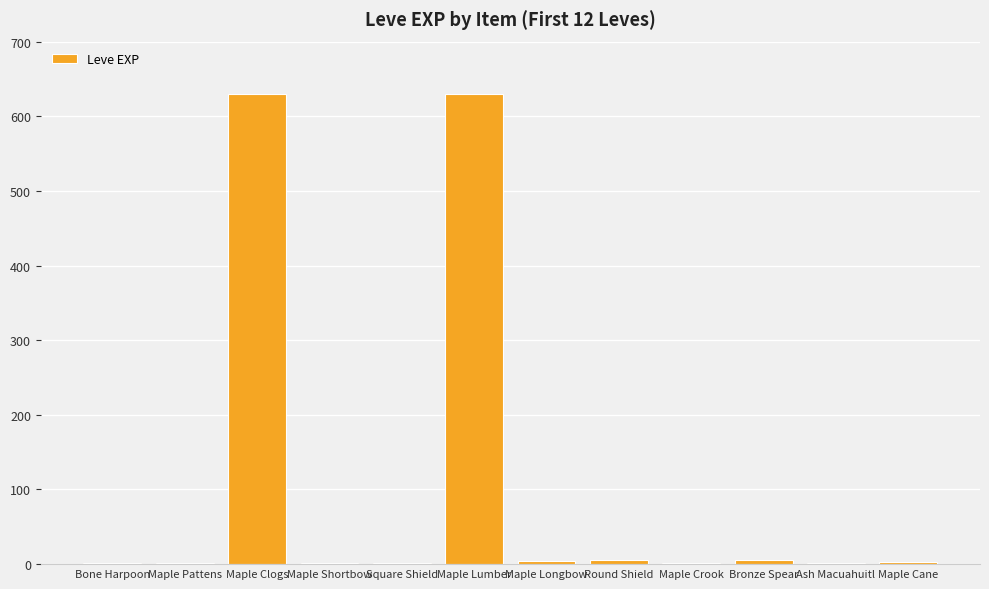

What is the sum of all values?

1286